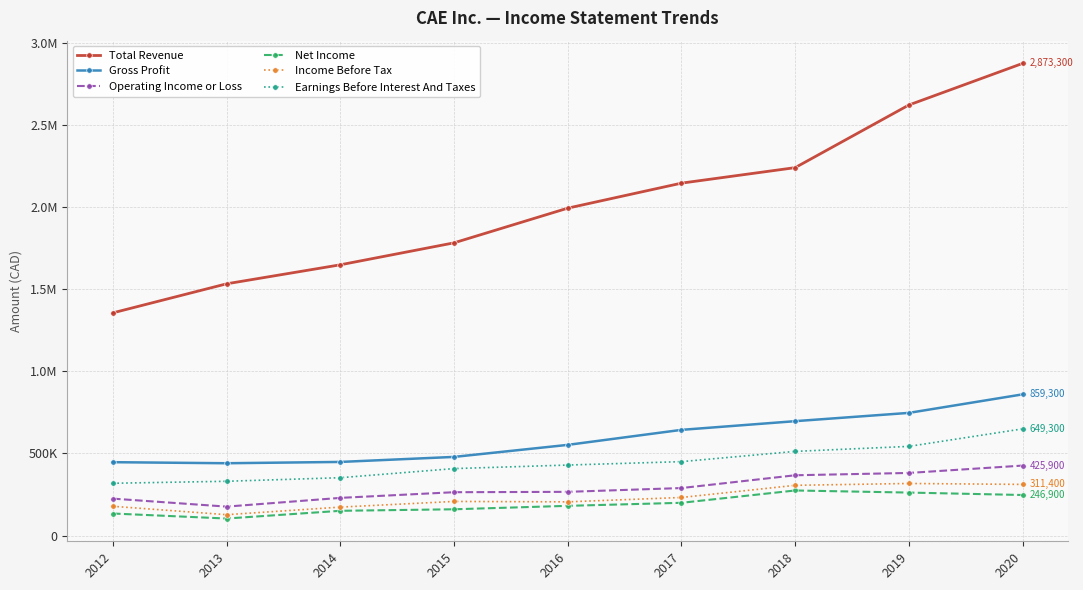

What is the difference between the Gross Profit values at 2020 and 2016?

307400